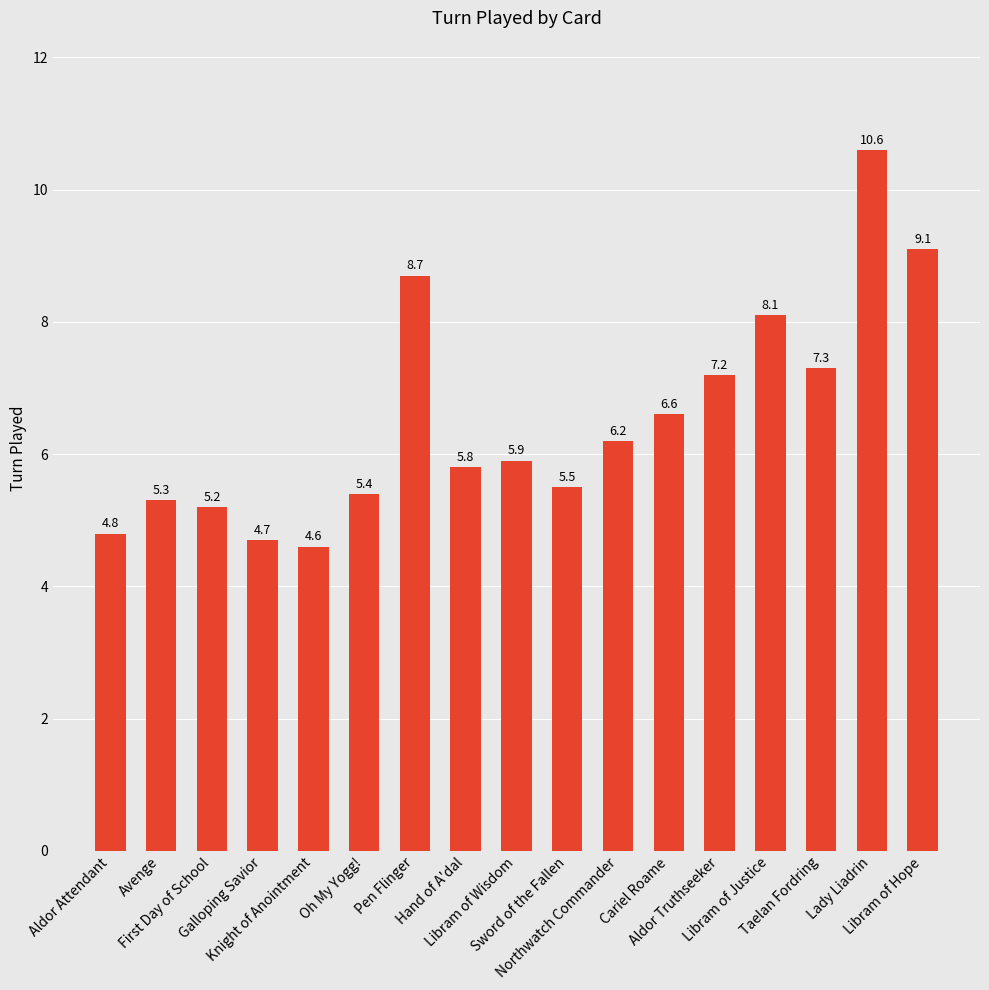

Does the chart contain stacked bars?

No